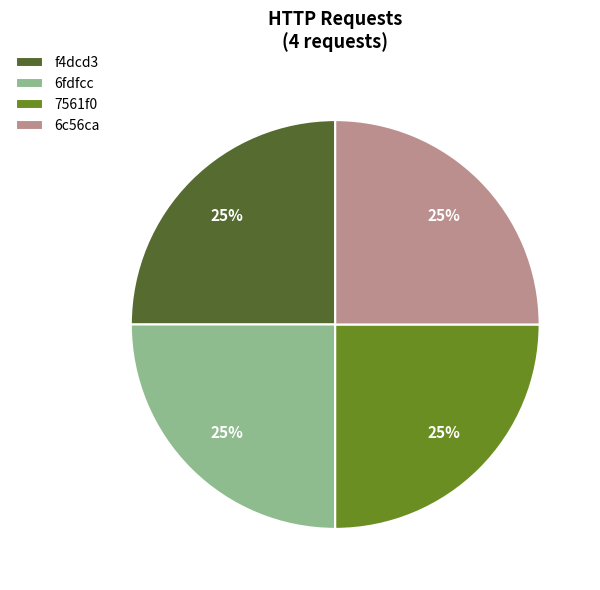

What is the ratio of the value at 6fdfcc to the value at 7561f0?

1.0